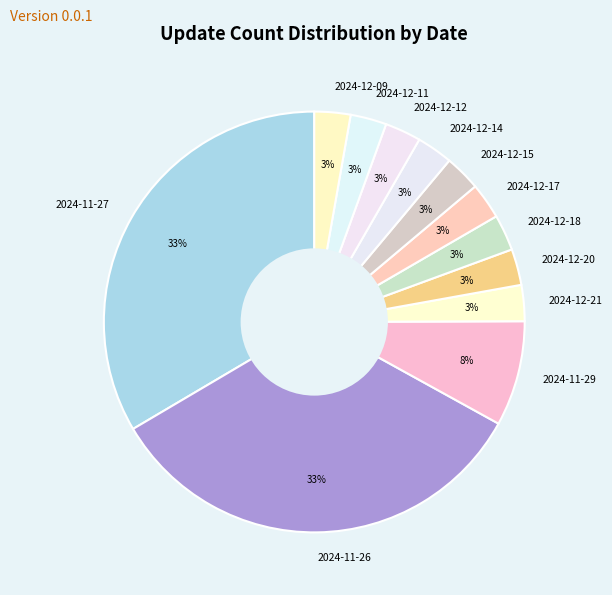

To the nearest percent, what percentage of the pie is 2024-12-11?

3%